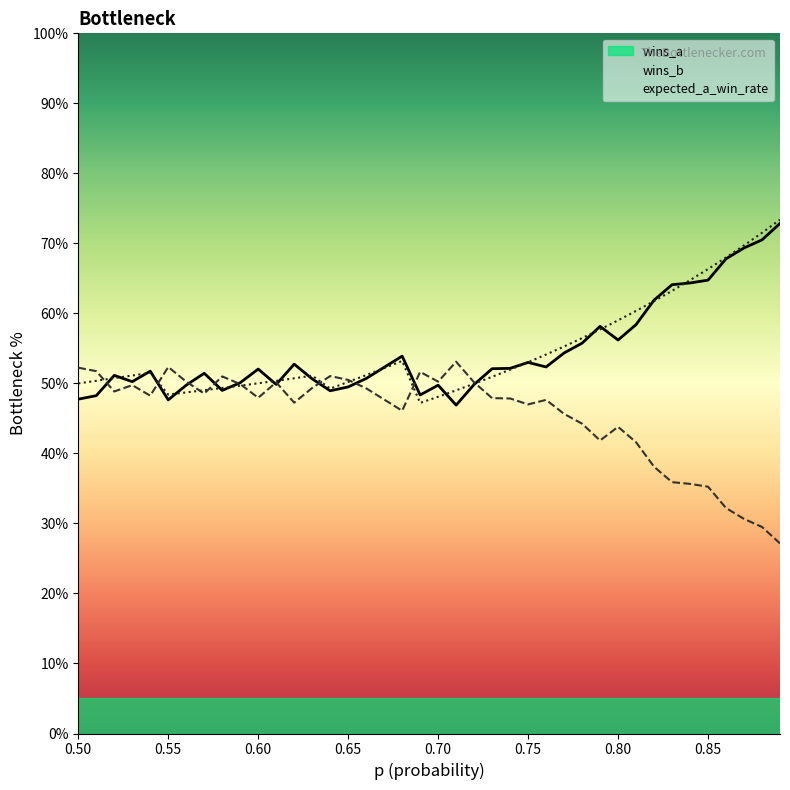

What is the total value across all series at 0.55?

148.4